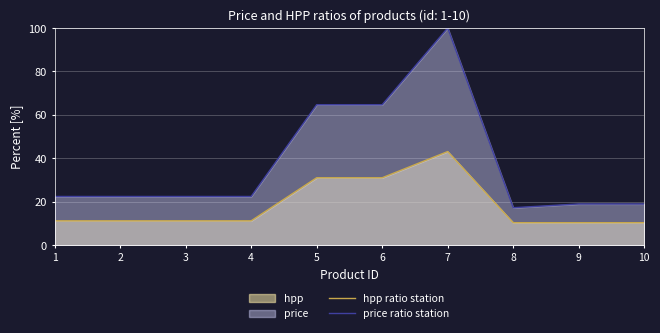

What is the sum of the hpp ratio station values at 1 and 6?

42.2